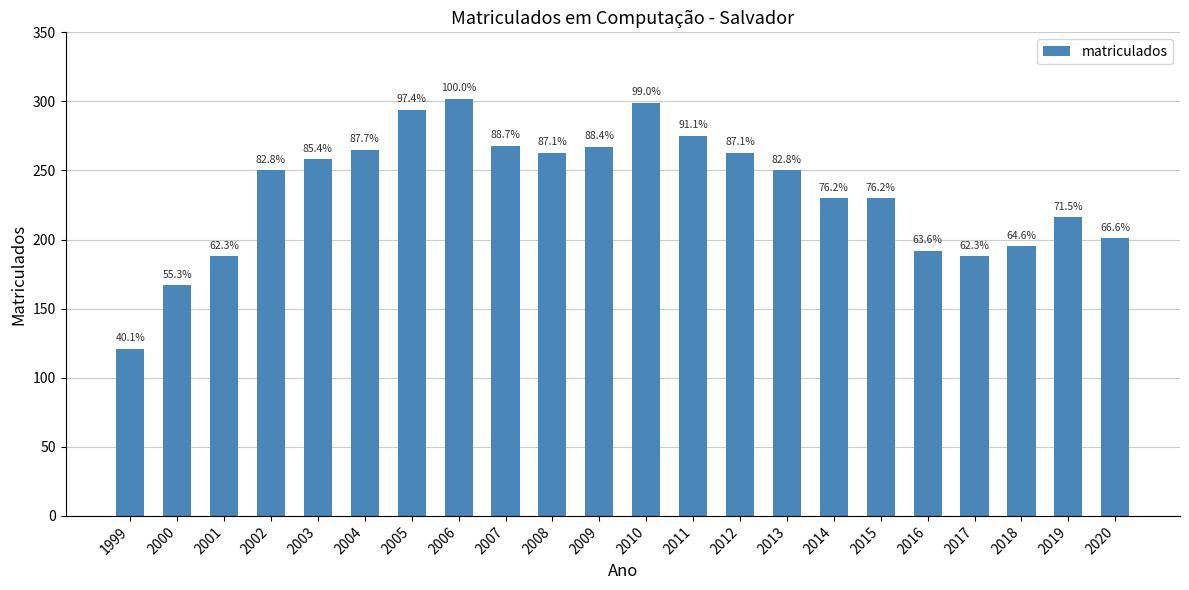

Rank the categories by value from highest to lowest.

2006, 2010, 2005, 2011, 2007, 2009, 2004, 2008, 2012, 2003, 2002, 2013, 2014, 2015, 2019, 2020, 2018, 2016, 2001, 2017, 2000, 1999